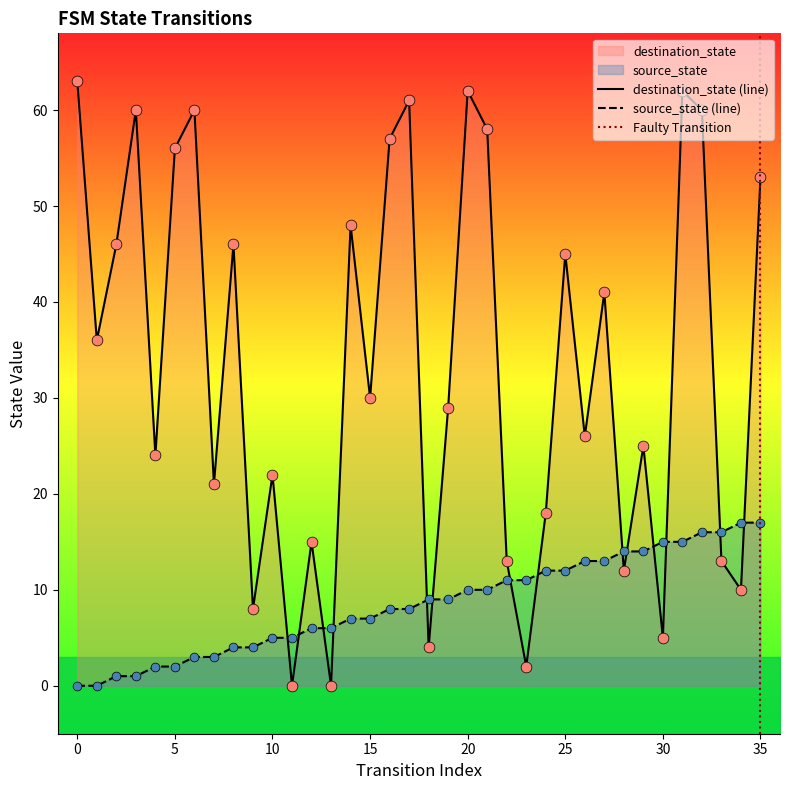

Which series reaches the maximum Y coordinate?

destination_state